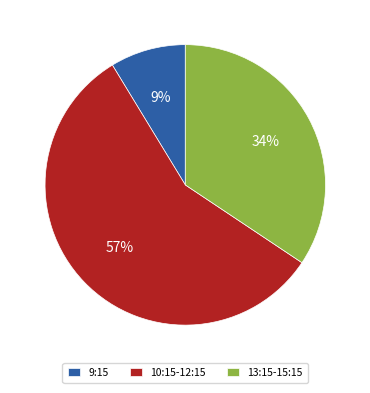

To the nearest percent, what is the average slice percentage?

33%